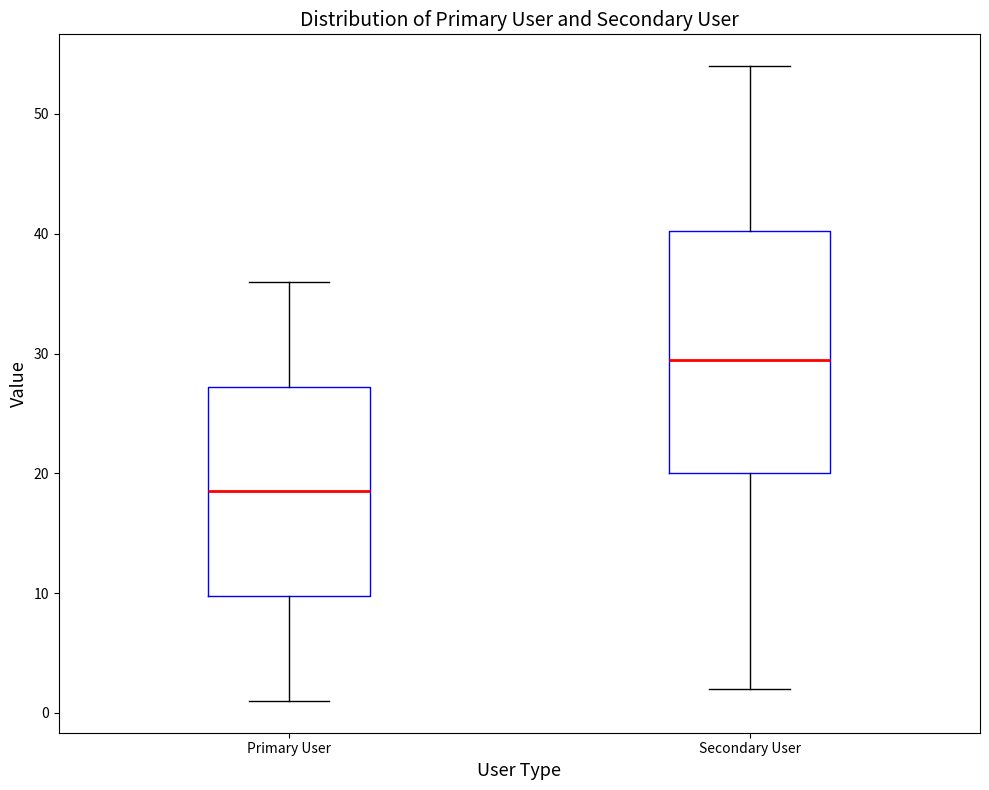

Reading left to right, transcribe this box plot: for each box, give where its median line is, the range the box spans, and where its two whiskers end, as read against the y-axis. The values are not printed on the chart, so give them approximately, as read against the axis.

Primary User: median 19, box 10 to 27, whiskers 1 to 36
Secondary User: median 30, box 20 to 40, whiskers 2 to 54